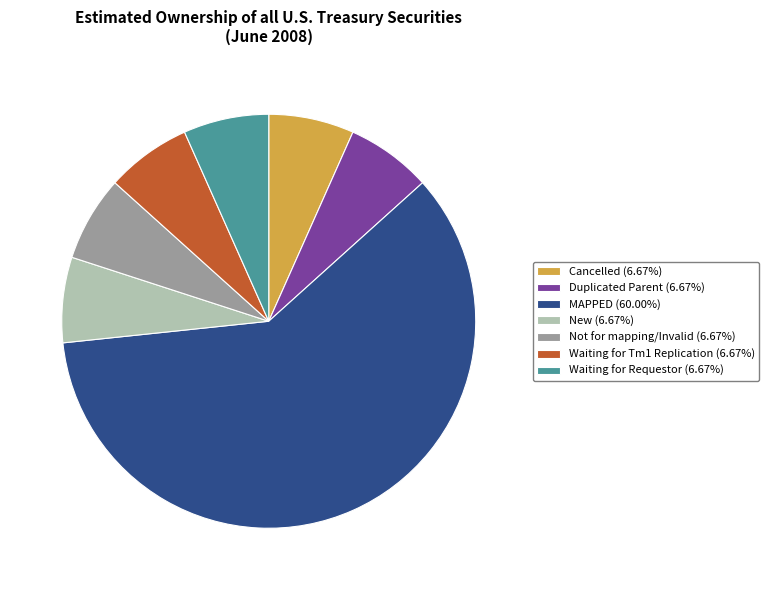

Does MAPPED (60.00%) represent more than half of the total?

Yes